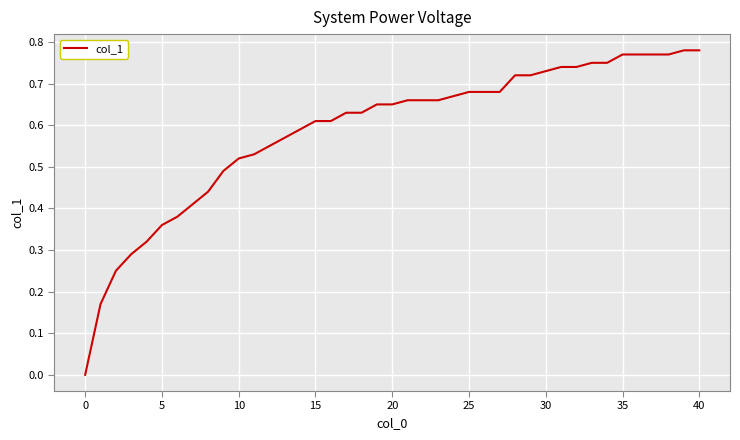

Reading right to left, what are all the values shown in this chart?

0.8	0.8	0.8	0.8	0.8	0.8	0.8	0.8	0.7	0.7	0.7	0.7	0.7	0.7	0.7	0.7	0.7	0.7	0.7	0.7	0.7	0.7	0.6	0.6	0.6	0.6	0.6	0.6	0.6	0.5	0.5	0.5	0.4	0.4	0.4	0.3	0.3	0.2	0.2	0.0